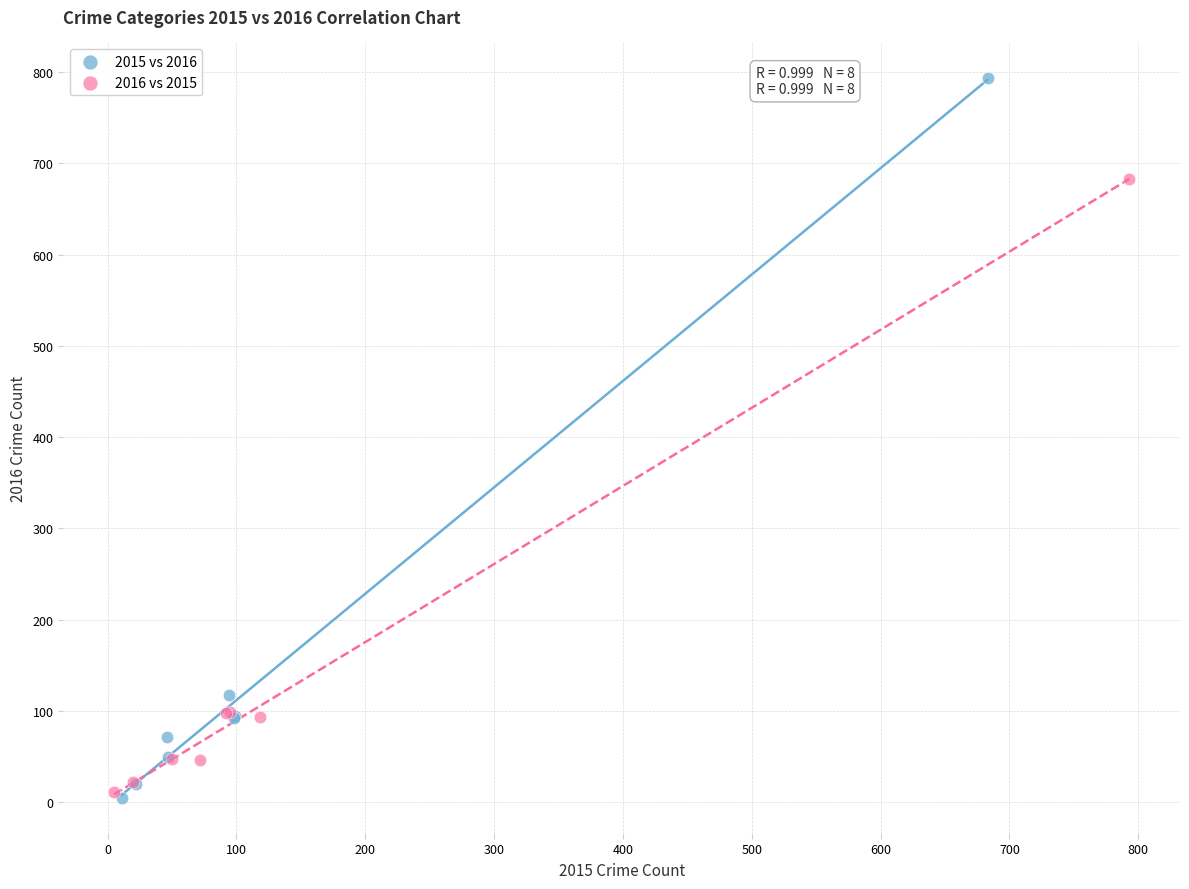

What are all the series names shown in the legend?

2015 vs 2016, 2016 vs 2015